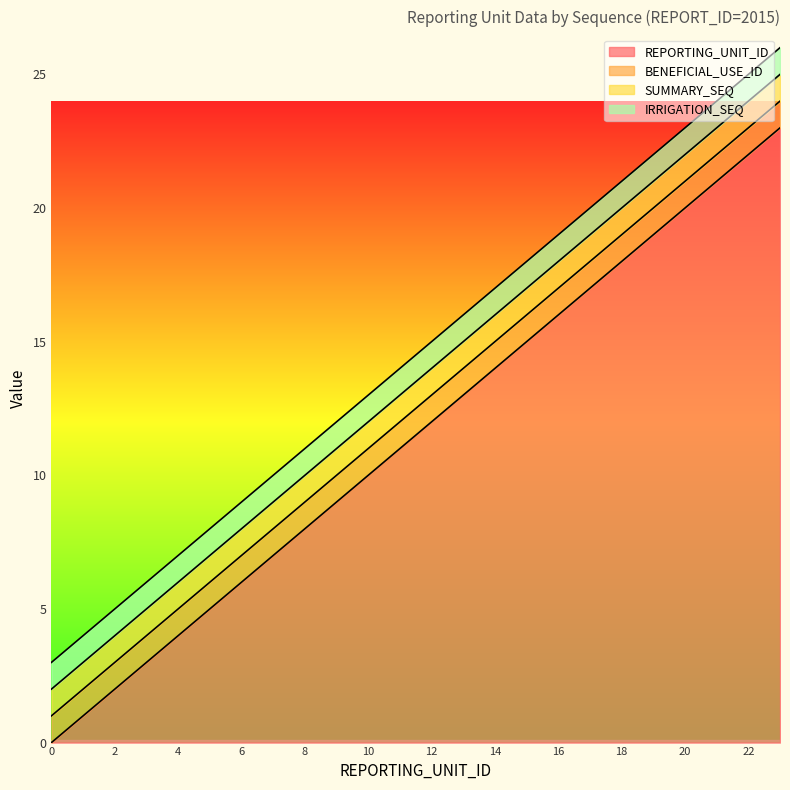

What are all the series names shown in the legend?

REPORTING_UNIT_ID, BENEFICIAL_USE_ID, SUMMARY_SEQ, IRRIGATION_SEQ